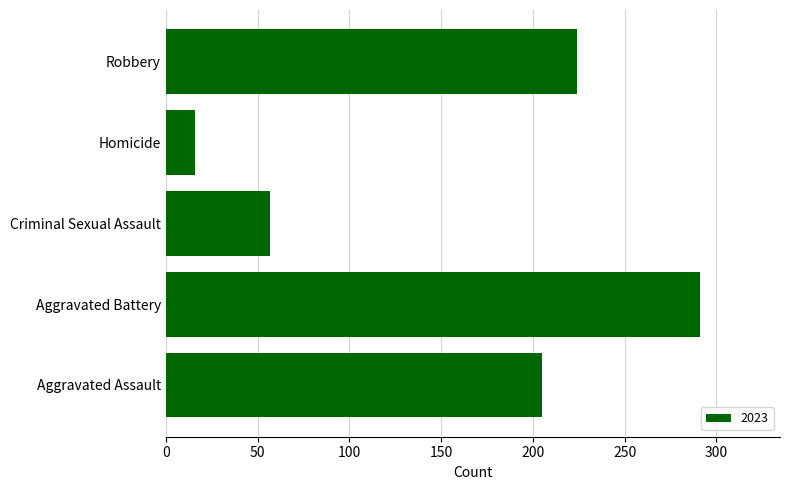

Reading top to bottom, extract all data points from this chart.

Robbery=224	Homicide=16	Criminal Sexual Assault=57	Aggravated Battery=291	Aggravated Assault=205